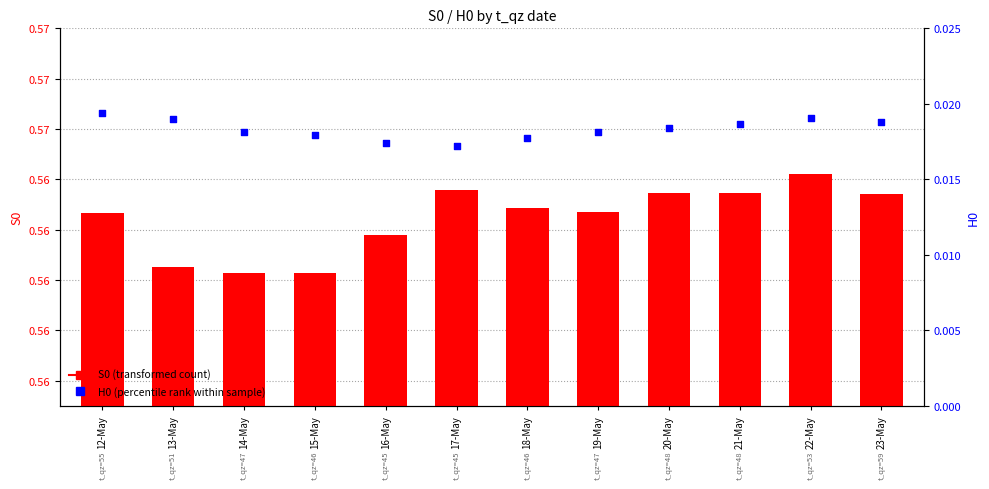

Is the value of S0 (transformed count) at 17-May greater than the value of H0 (percentile rank within sample) at 19-May?

Yes